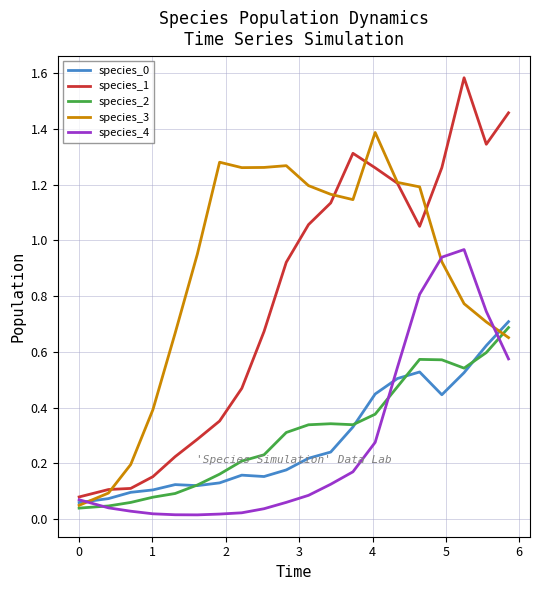

Which series has the largest total across all categories?

species_3